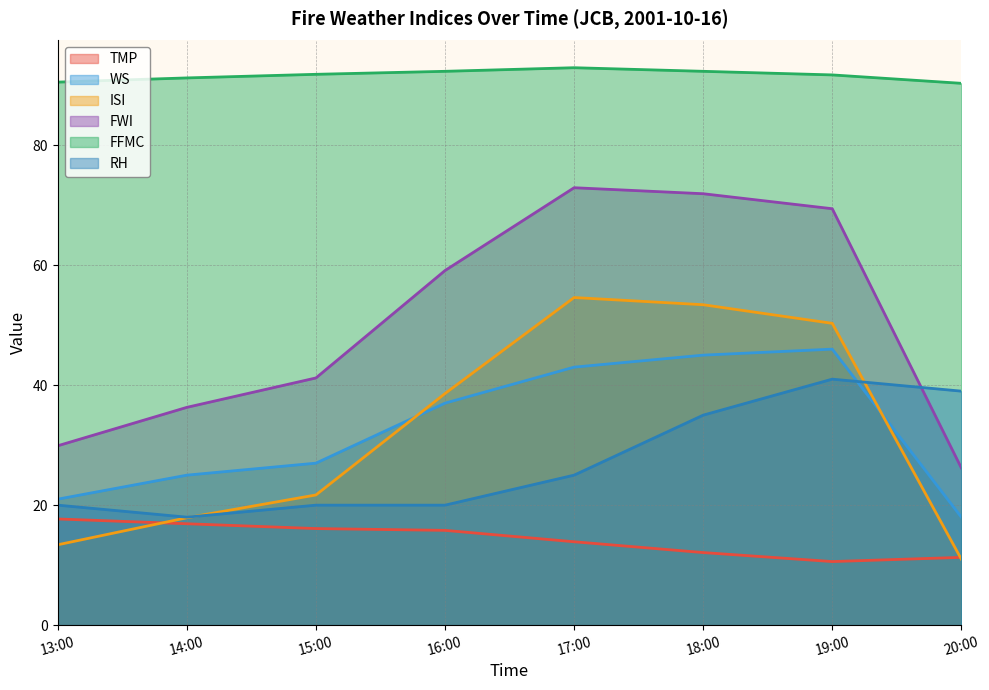

True or false: WS has more than 0 interior local peaks.

True